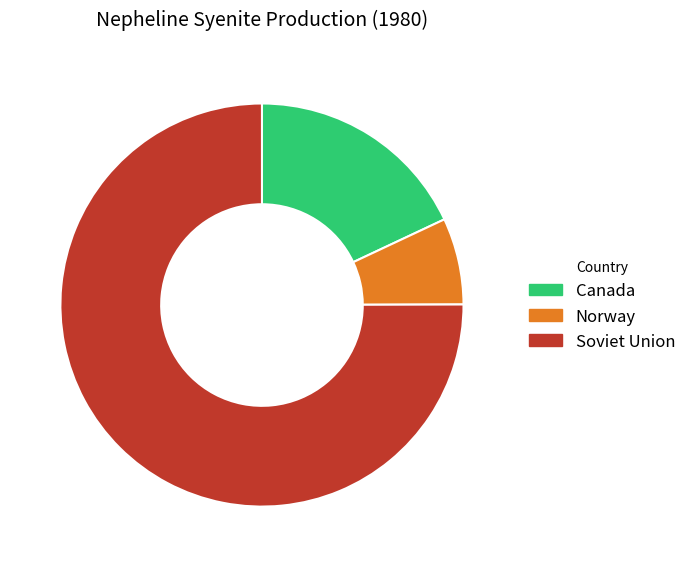

What is the majority slice?

Soviet Union